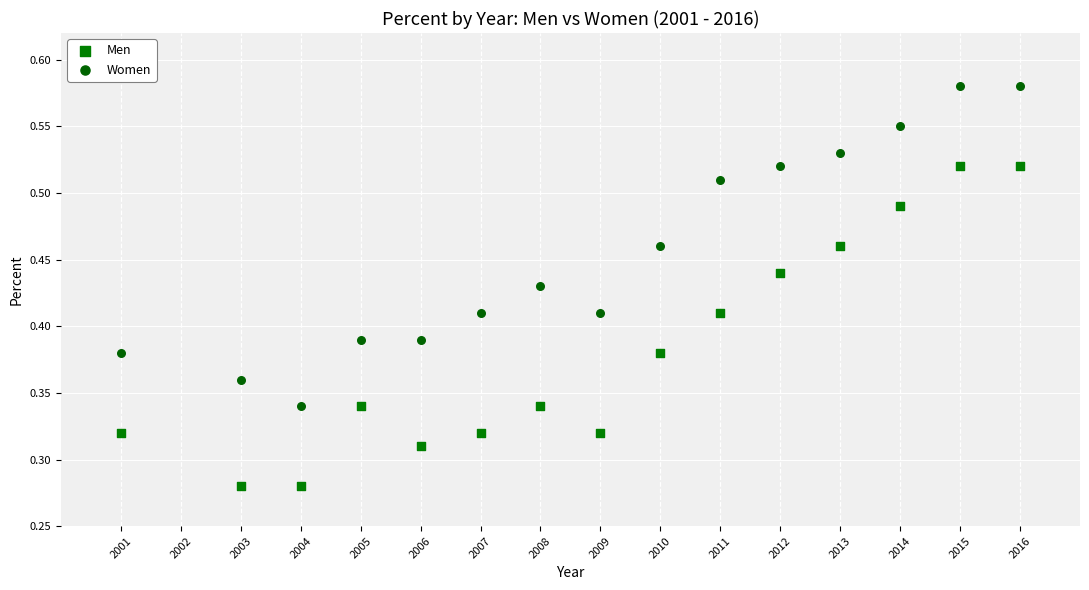

Across all data points, what is the range of X values (max minus min)?

15.0